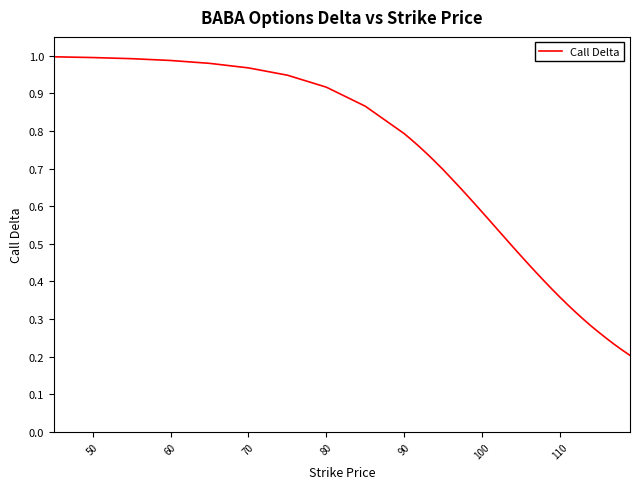

What is the maximum value shown in the chart?

1.0